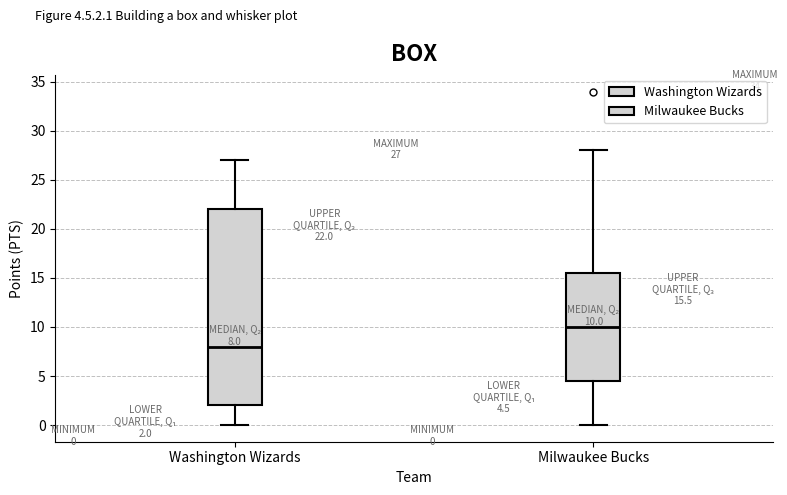

Which box is the tallest, from its lower edge to its upper edge?

Washington Wizards